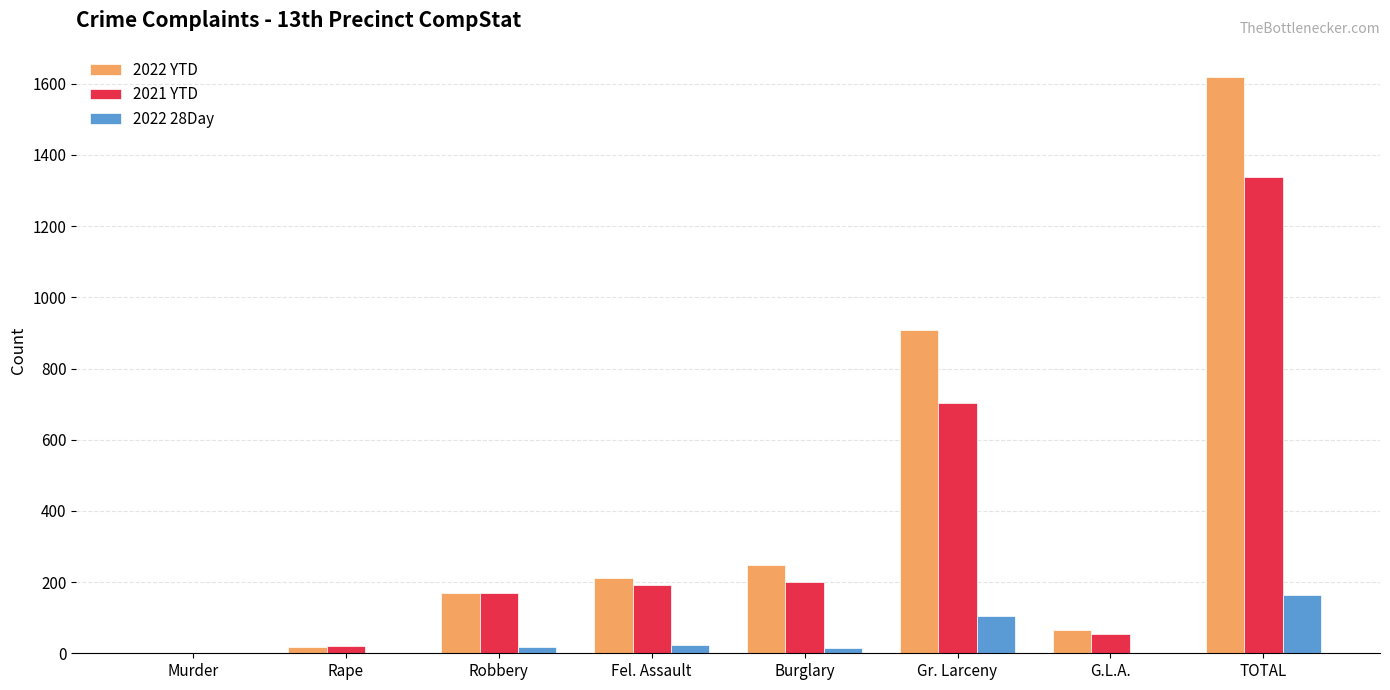

The value of 2021 YTD at Robbery is 96. True or false?

False